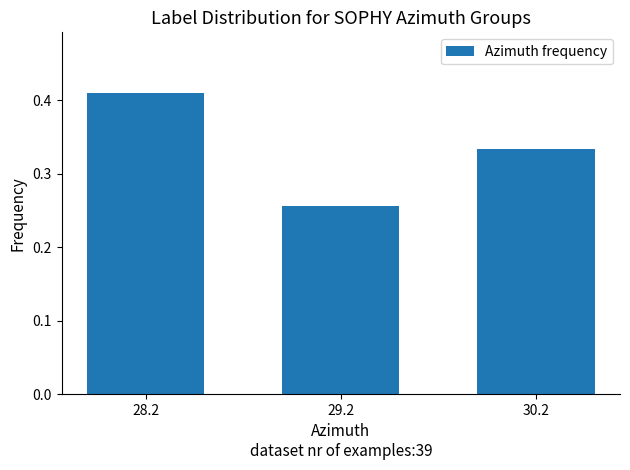

The chart shows a value of 0.4 at 29.2. True or false?

False